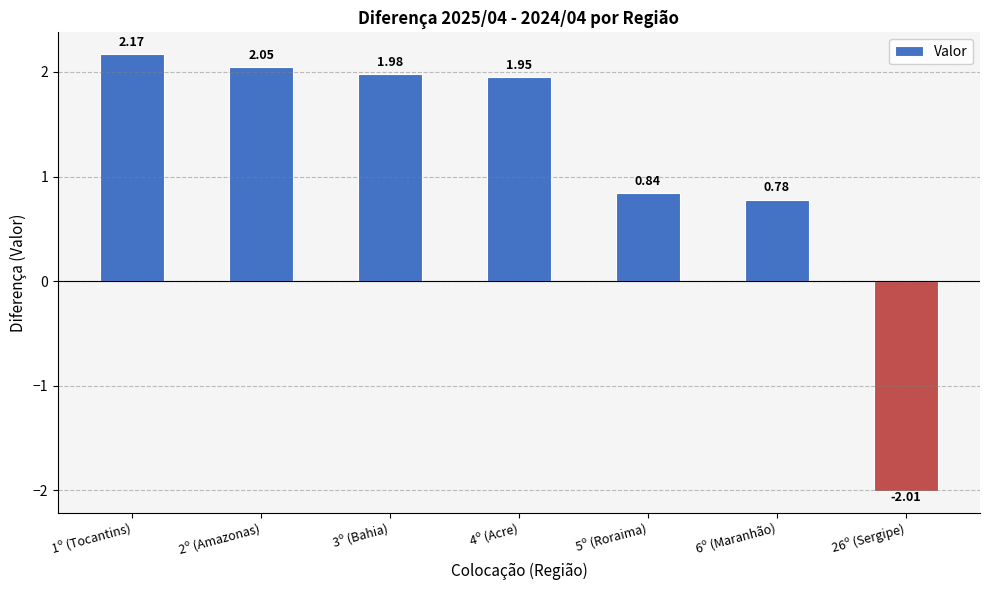

How many data points are above 1?

4